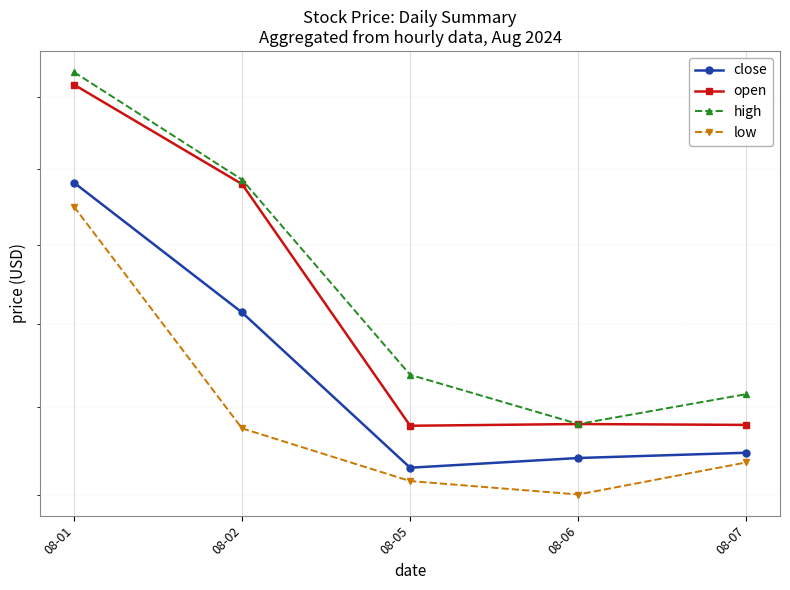

What is the total value across all series at 08-02?

82.5